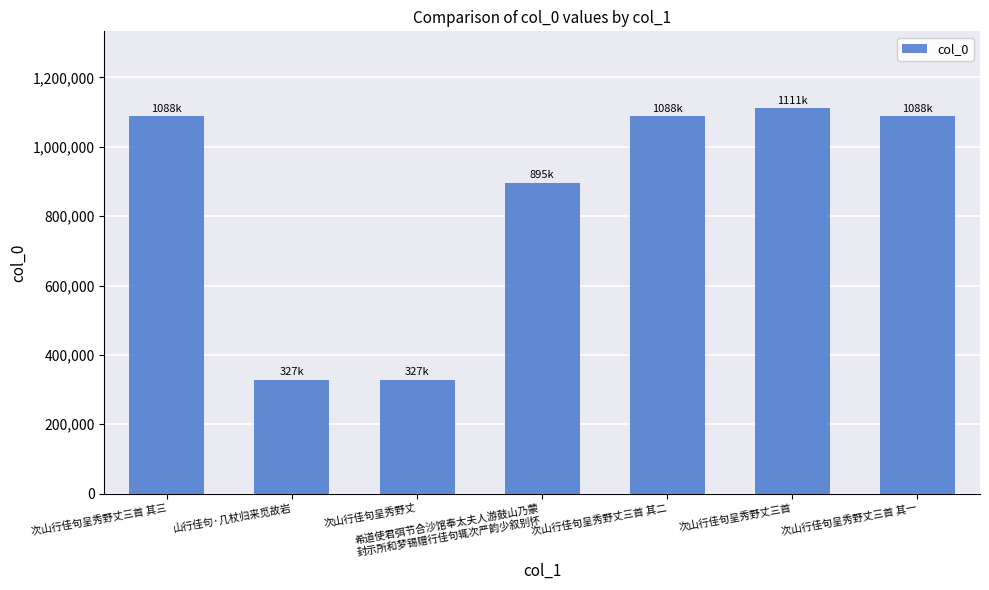

At which label does the data first exceed 1087900?

次山行佳句呈秀野丈三首 其三